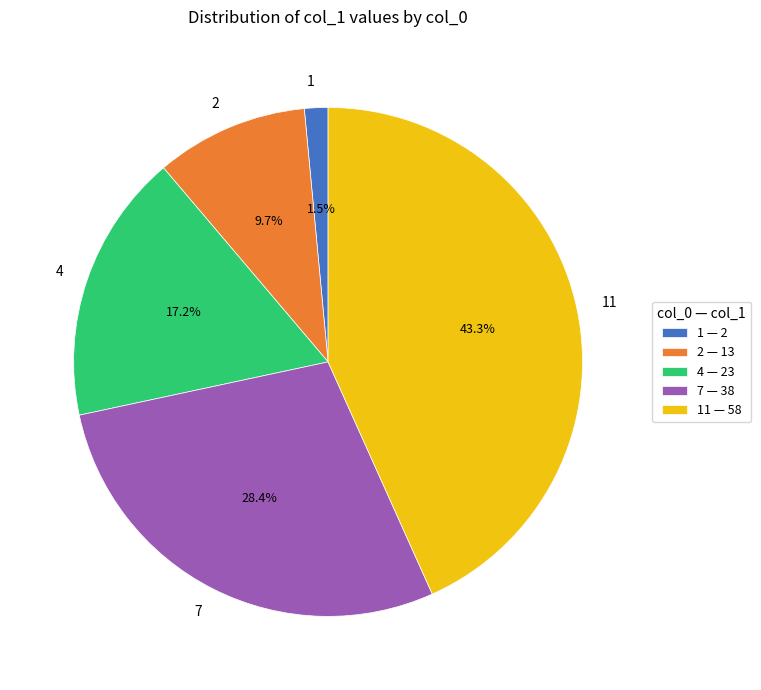

What portion of the pie excludes 2?

90.3%